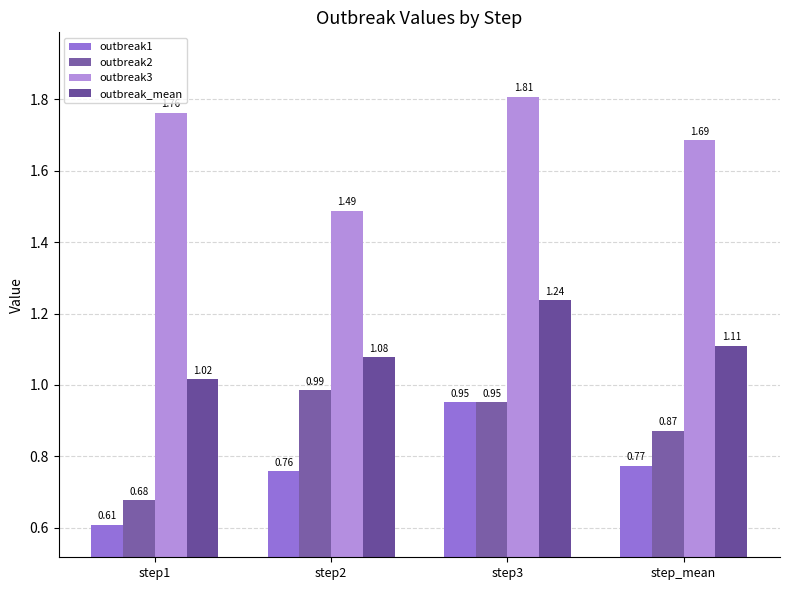

What is the maximum value shown in the chart?

1.8